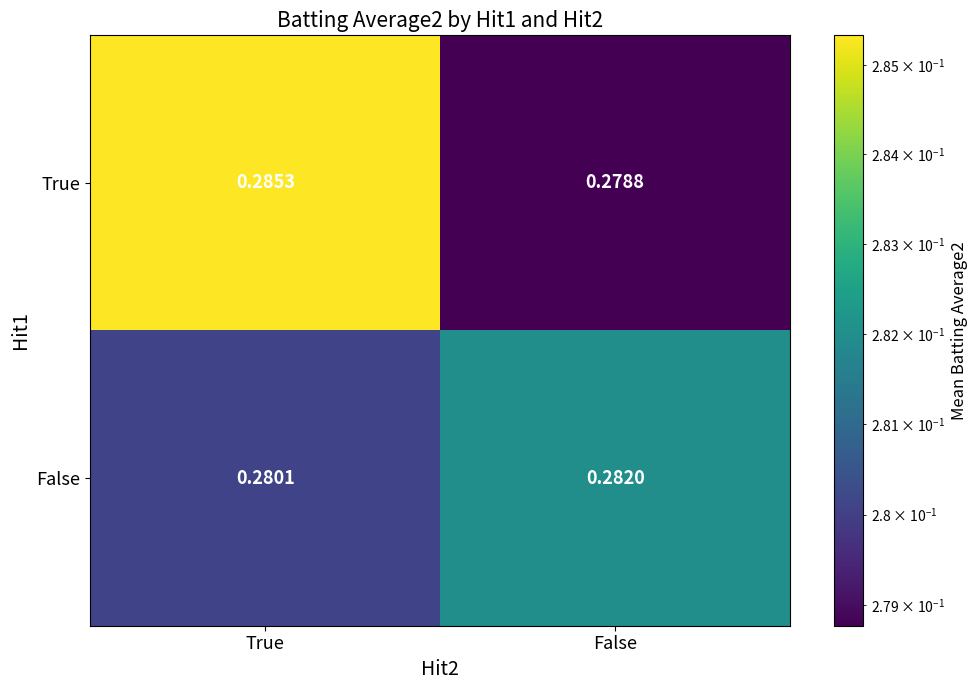

Rank the series at False from lowest to highest value.

True, False